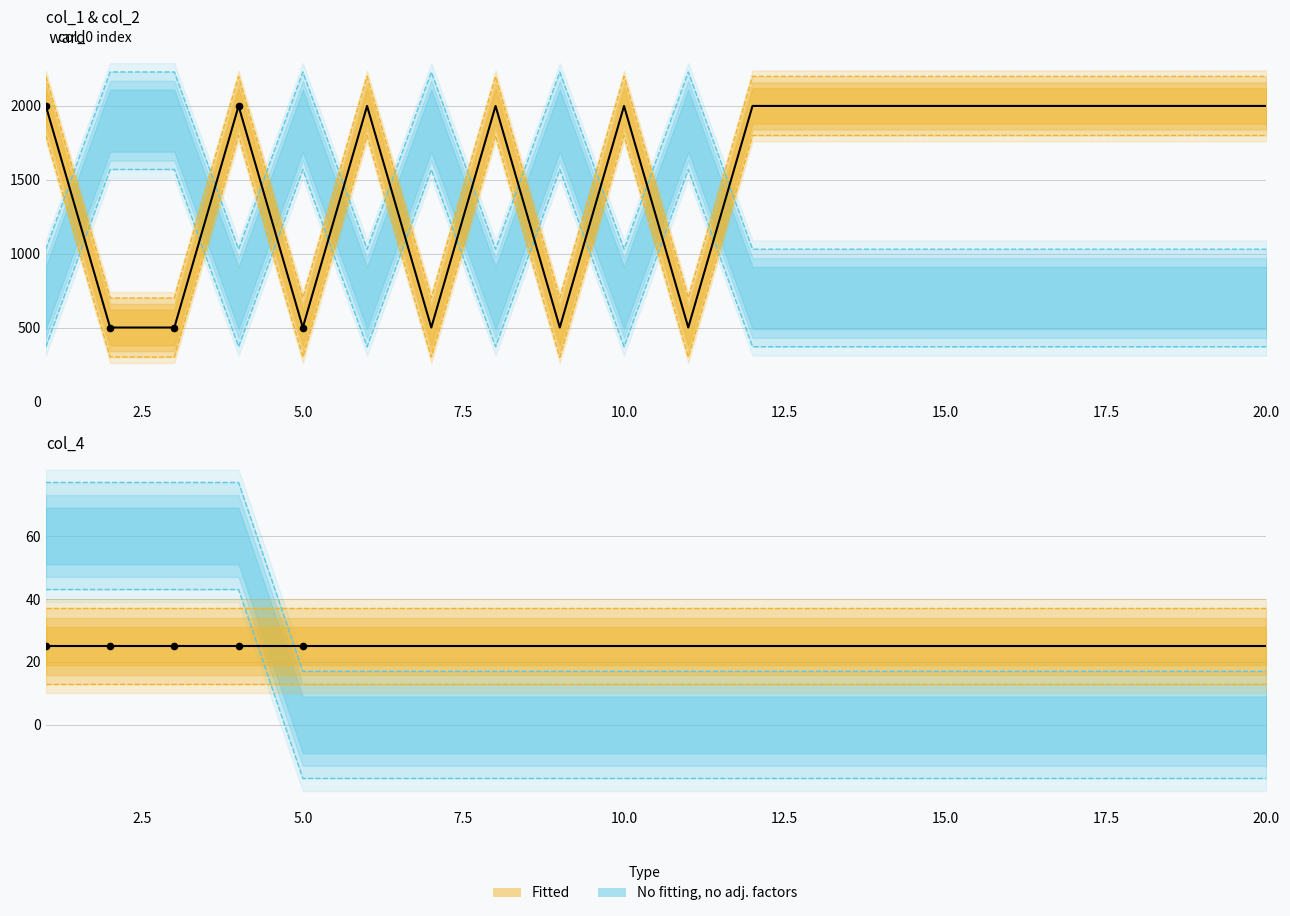

What is the total value across all series at 16?

1417